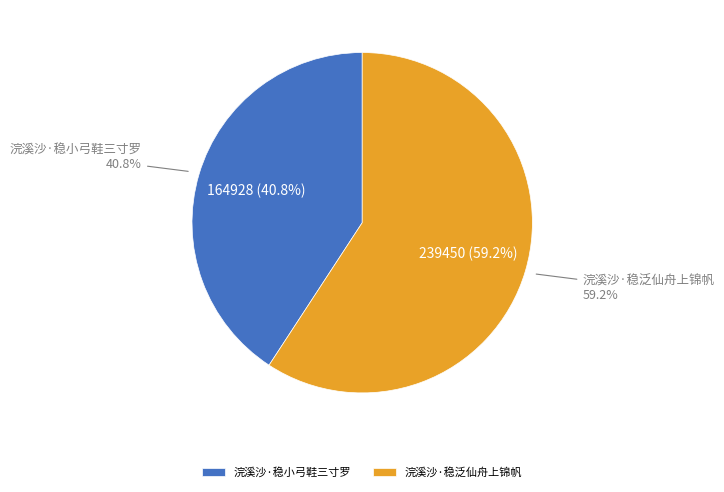

What is the smallest slice in the pie chart?

浣溪沙·稳小弓鞋三寸罗